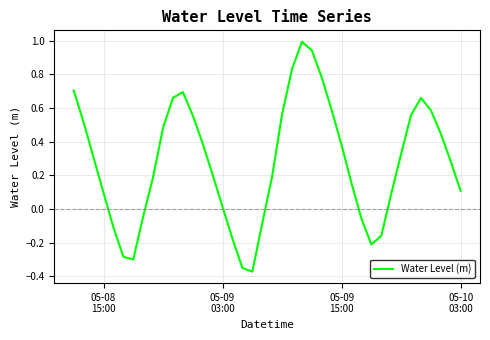

What is the difference between the maximum and minimum values?

1.4